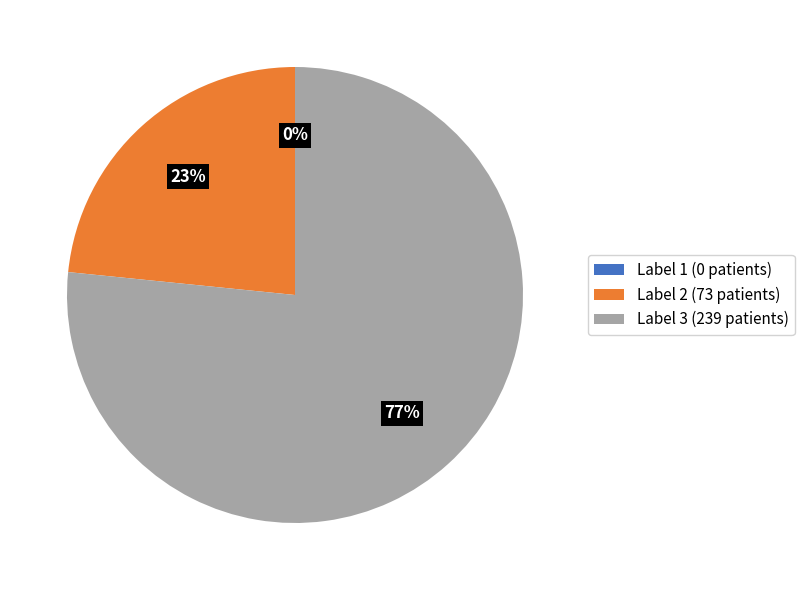

To the nearest percent, what percentage of the pie is 3?

77%